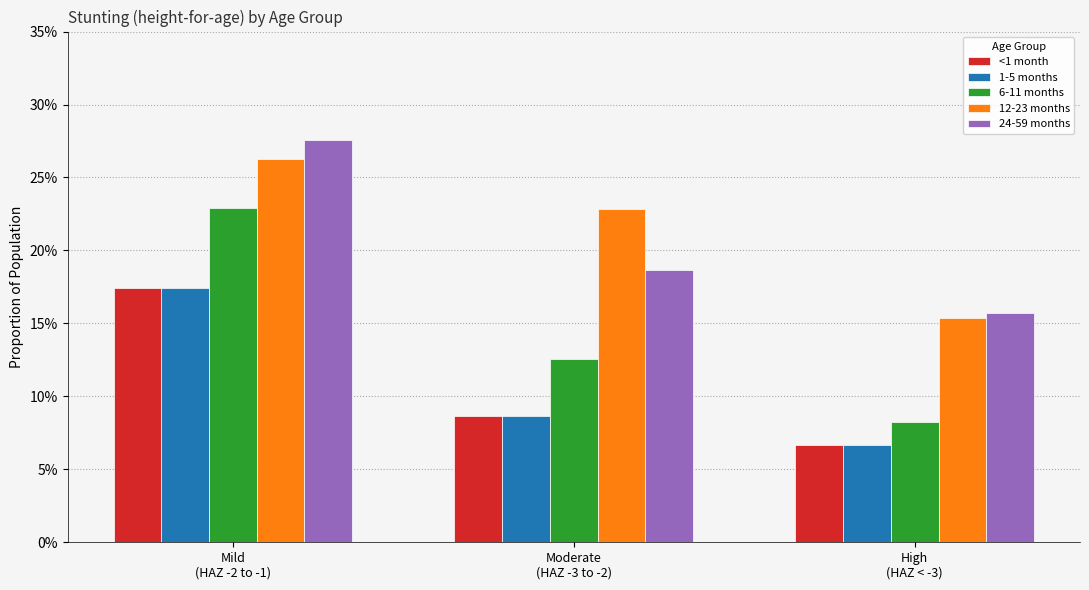

Where is 1-5 months nearest to the value 0?

High
(HAZ < -3)